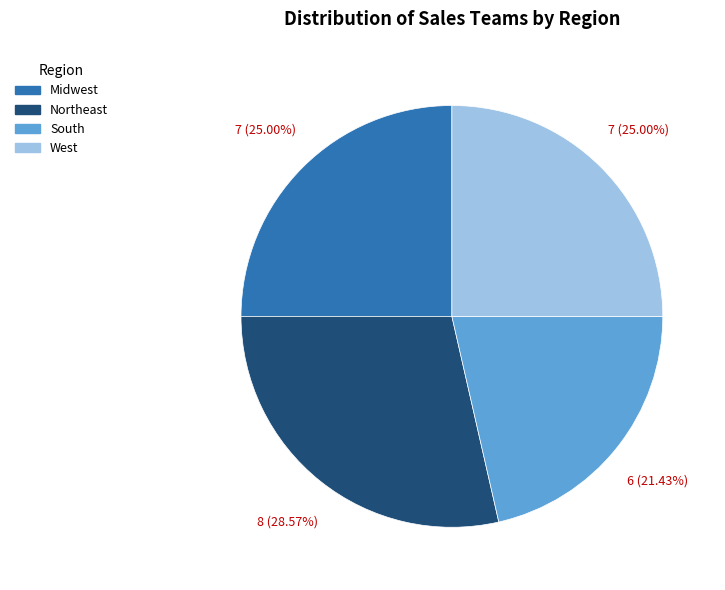

Combined, do Midwest and South account for over 50%?

No